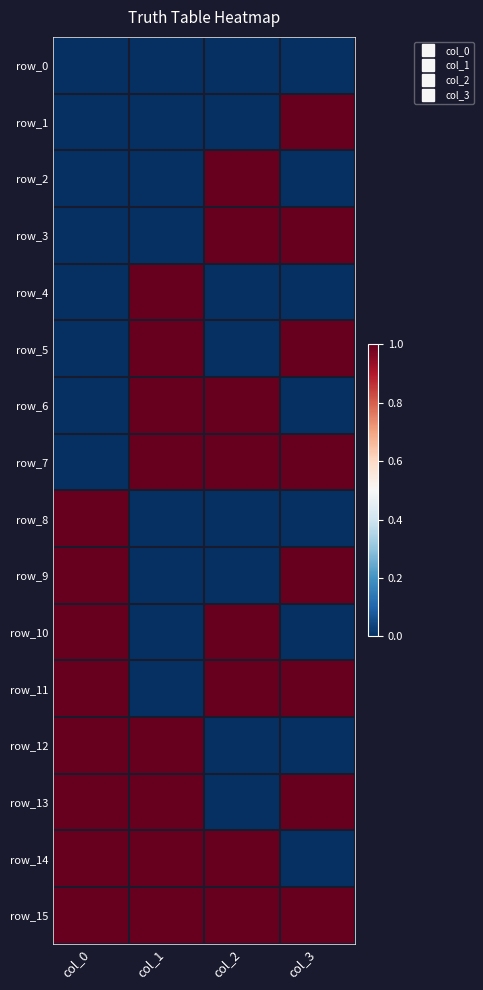

What is the highest value of the row_1 series?

1